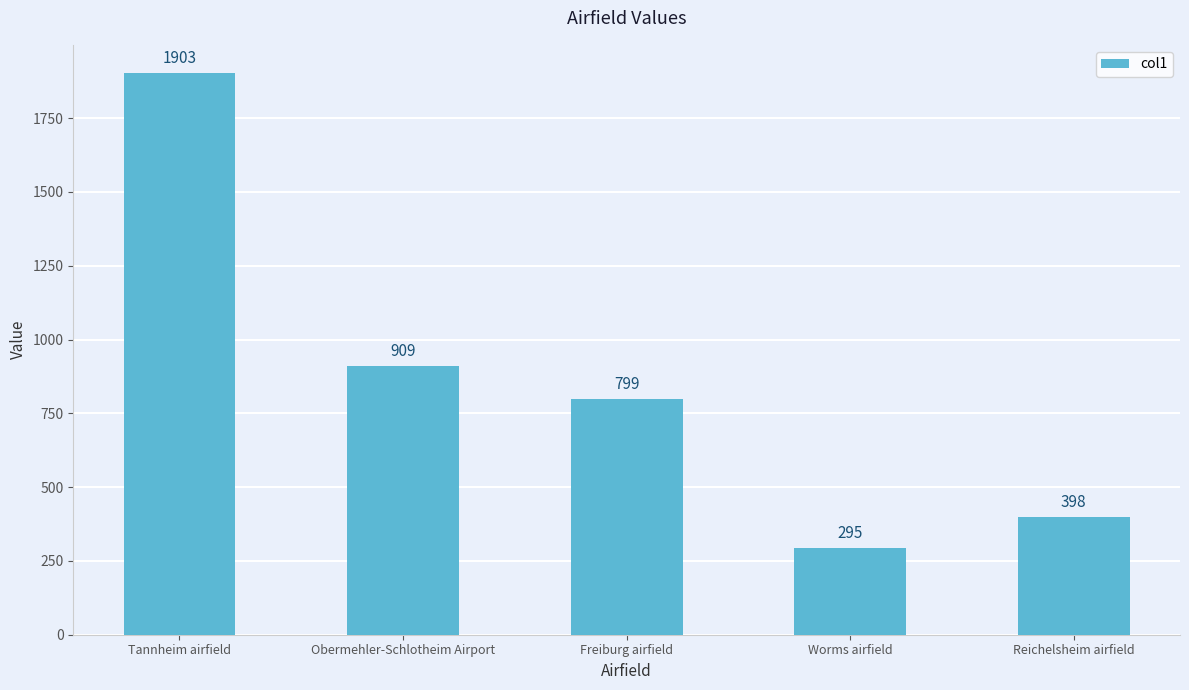

The chart shows a value of 1197 at Freiburg airfield. True or false?

False